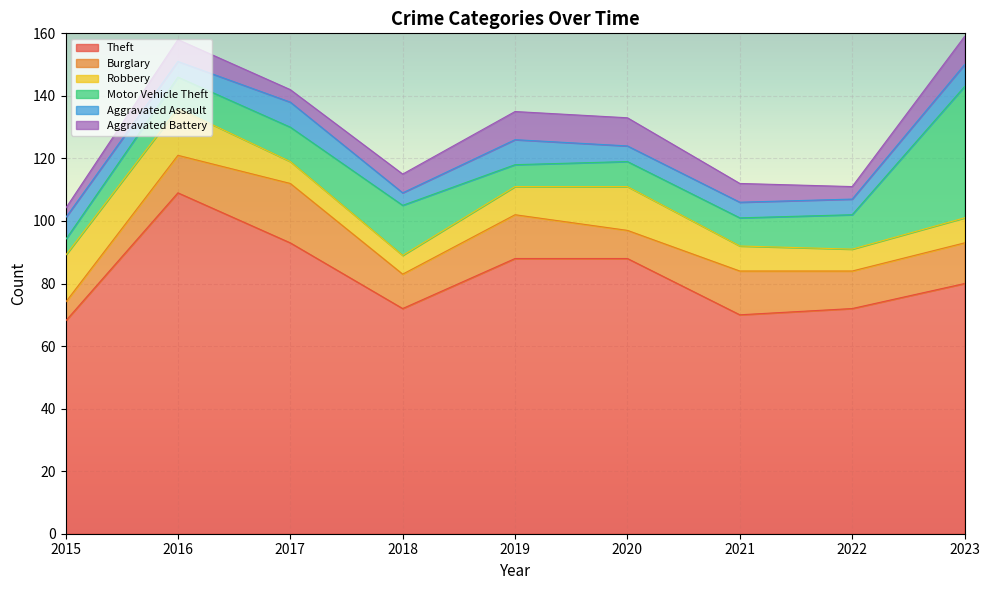

Rank the series at 2017 from highest to lowest value.

Theft, Burglary, Motor Vehicle Theft, Aggravated Assault, Robbery, Aggravated Battery